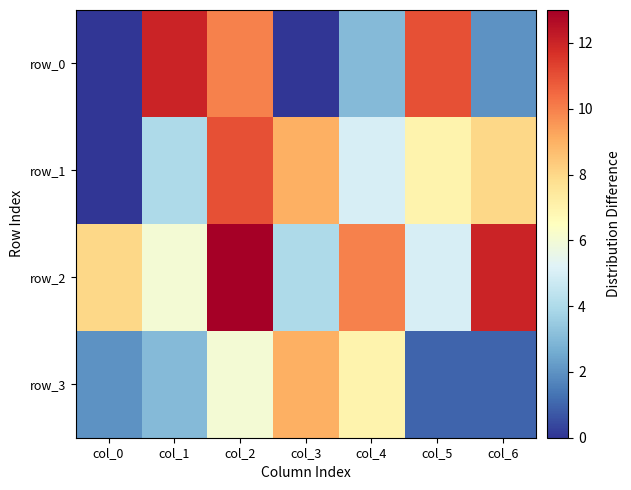

Which series has the largest range (max minus min)?

row_0